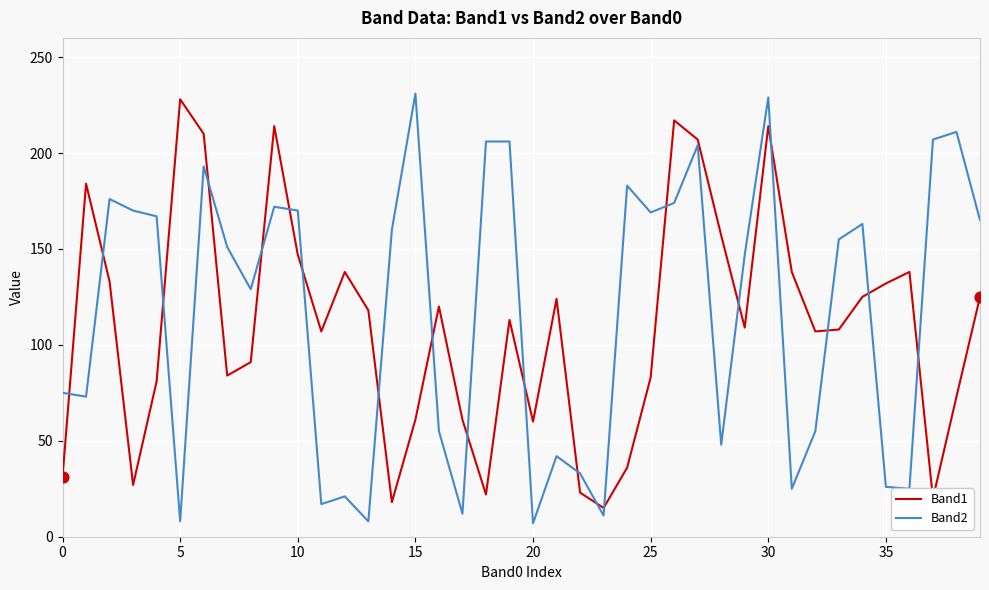

Which series ends up on top after the final intersection of Band2 and Band1?

Band2